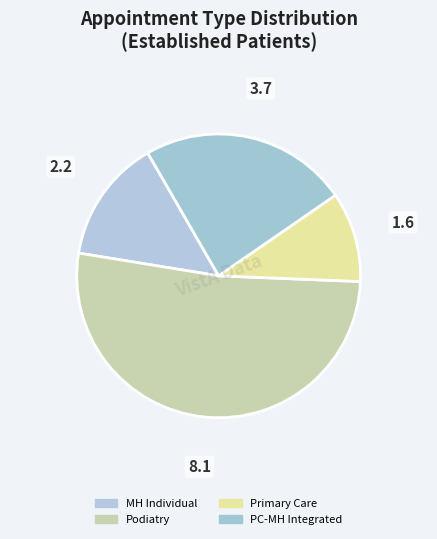

How many segments does this pie chart have?

4